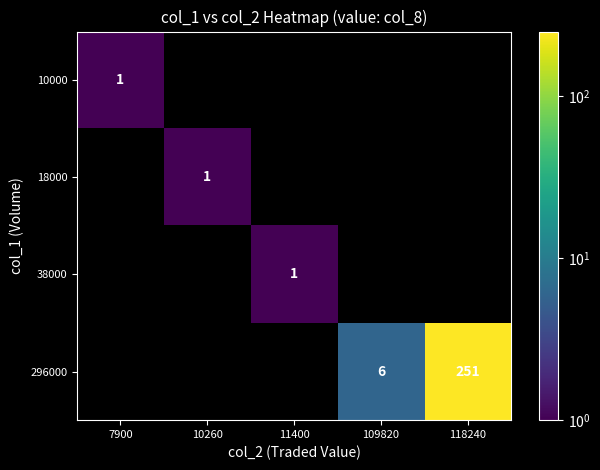

Which has a higher value, 10260 or 11400?

11400